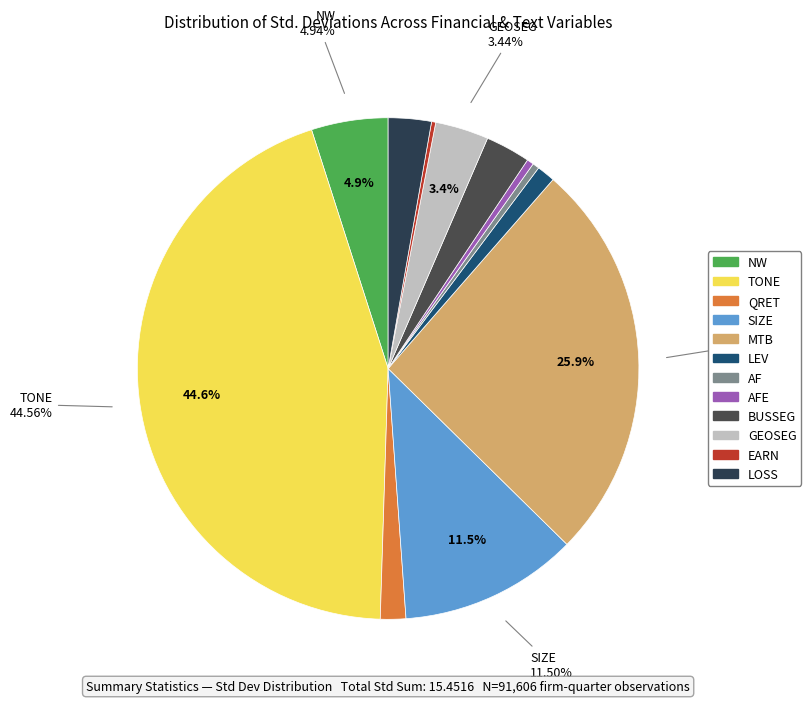

Is there a majority slice in this chart?

No